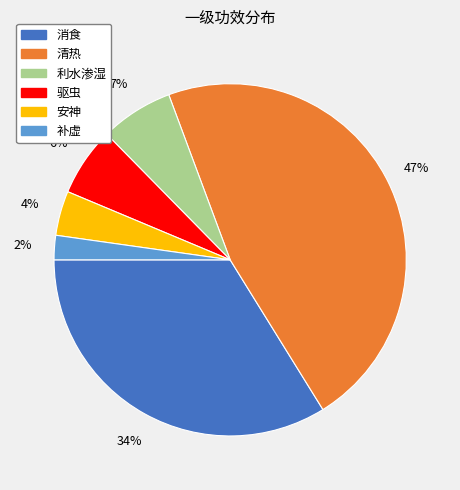

Which has a higher value, 清热 or 利水渗湿?

清热